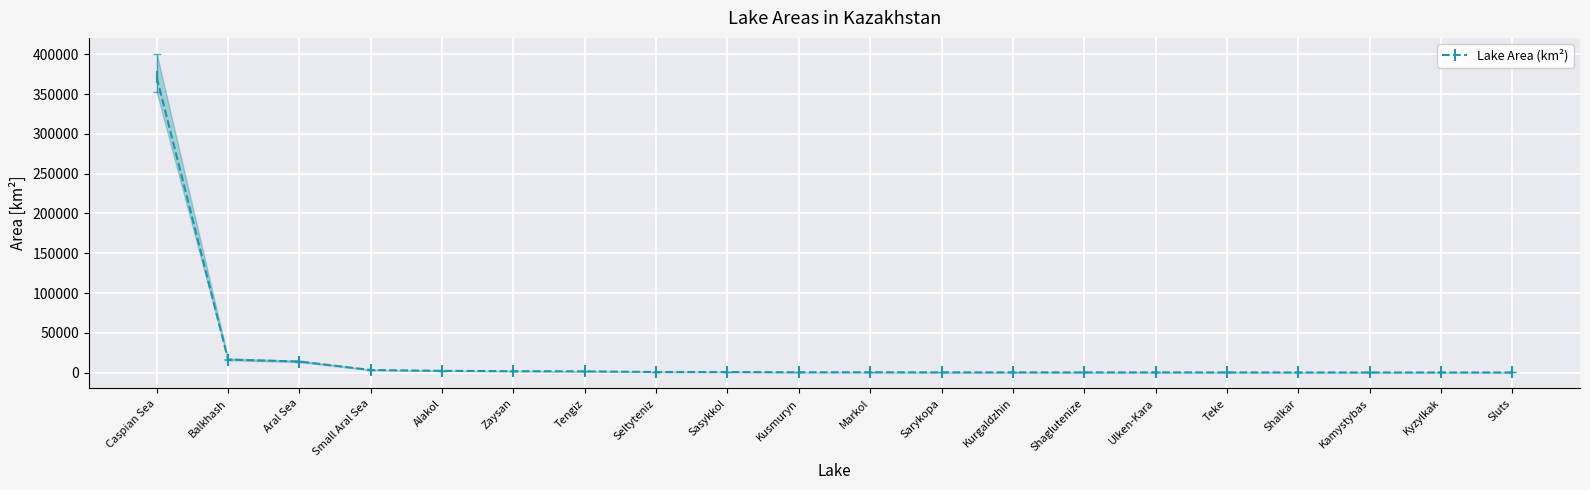

What is the difference between the values at Seltyteniz and Aral Sea?

13150